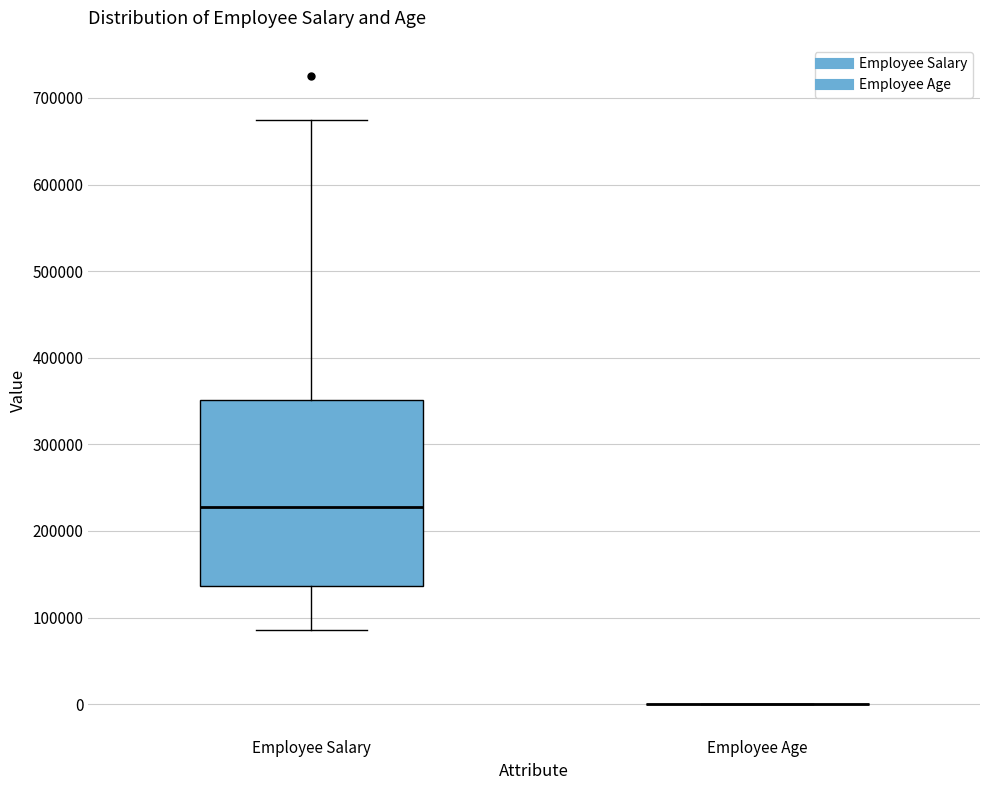

Which box is the tallest, from its lower edge to its upper edge?

Employee Salary